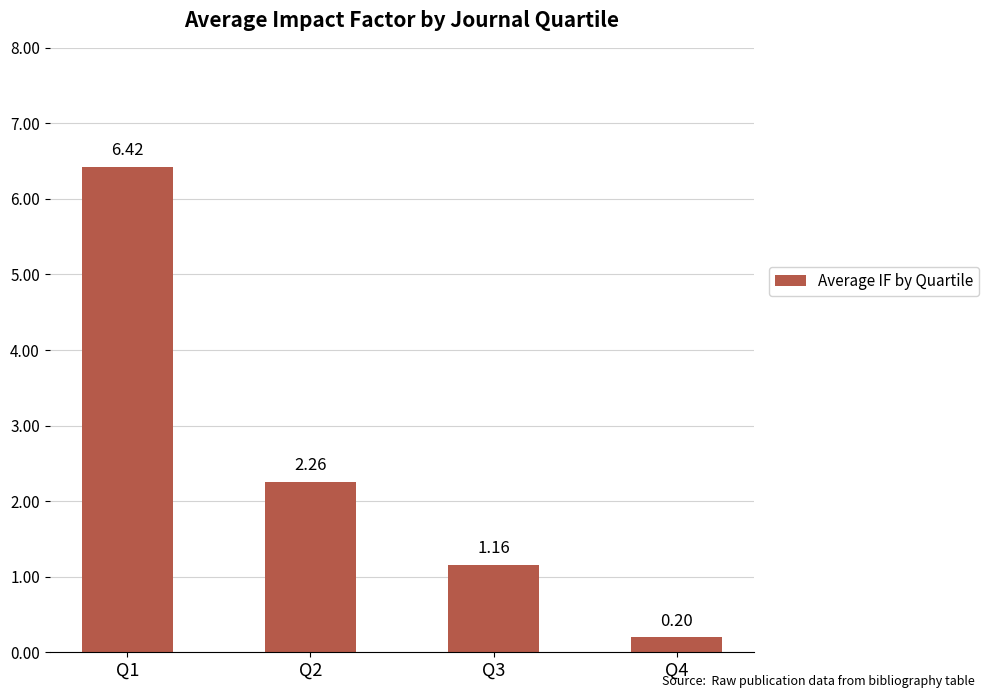

At which label is the value closest to 3?

Q2